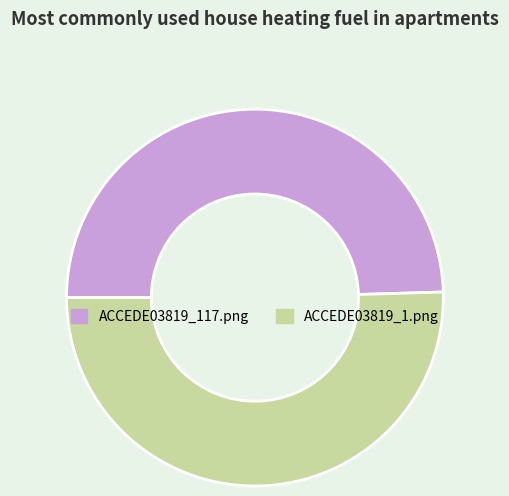

Is the sum of ACCEDE03819_117.png and ACCEDE03819_1.png greater than half?

Yes